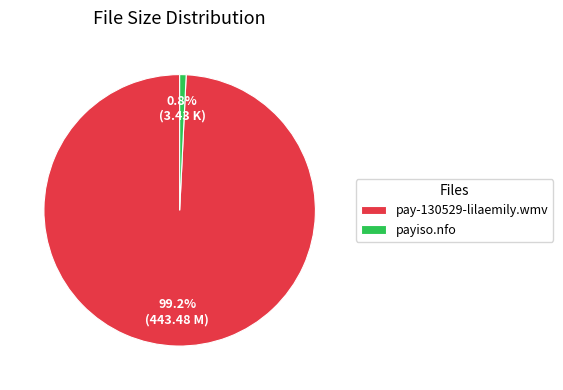

Which category accounts for the majority?

pay-130529-lilaemily.wmv